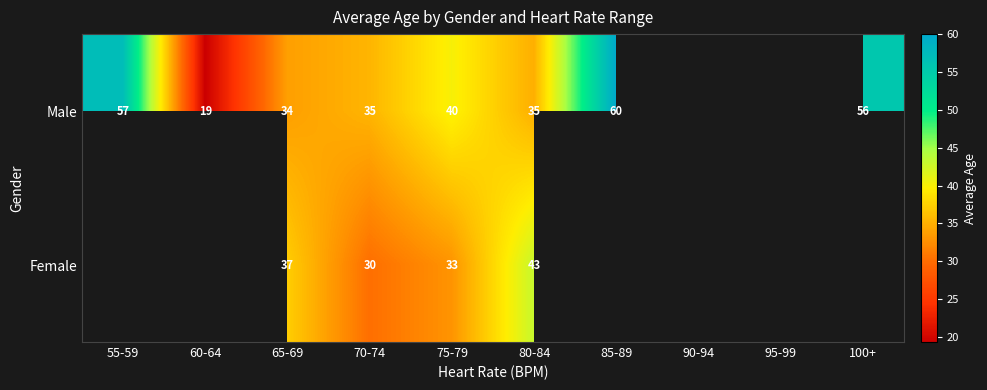

Which series has the largest range (max minus min)?

Male